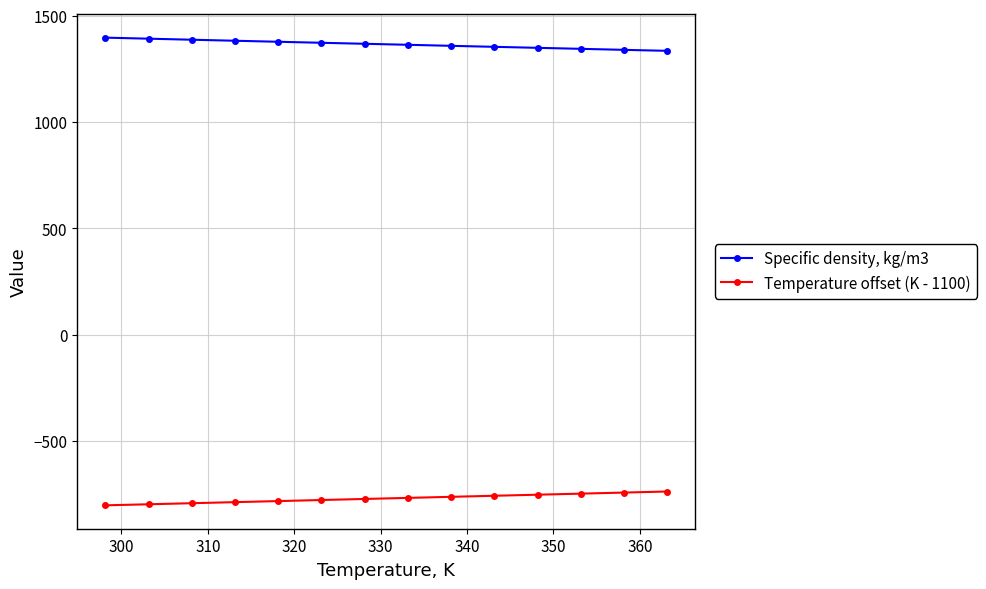

True or false: Specific density, kg/m3 and Temperature offset (K - 1100) intersect in this chart.

False